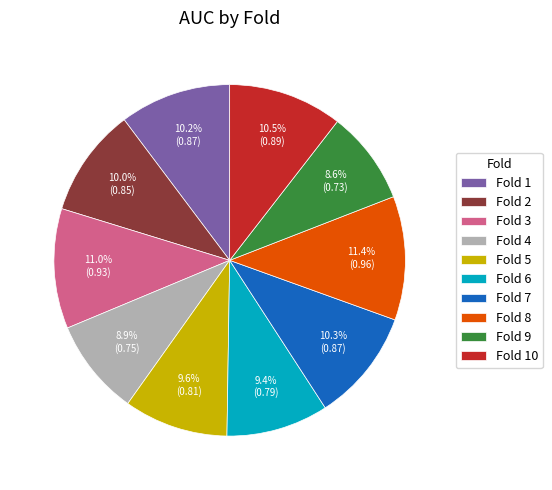

Is the sum of Fold 5 and Fold 7 greater than half?

No